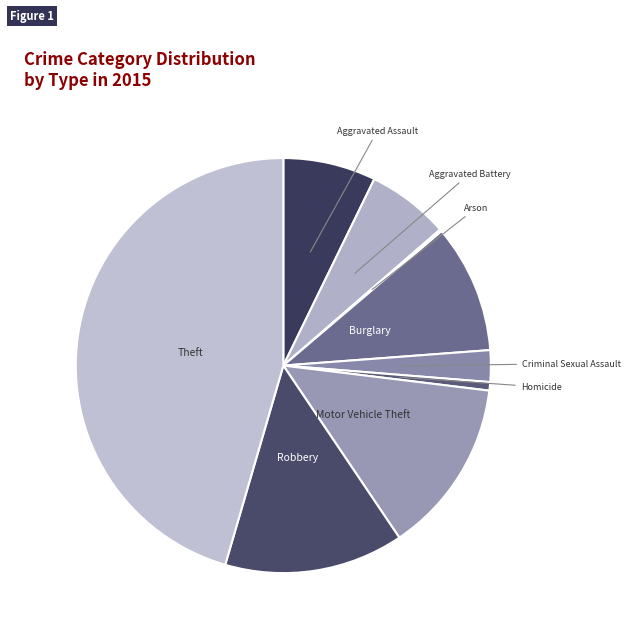

Does Robbery represent more than half of the total?

No